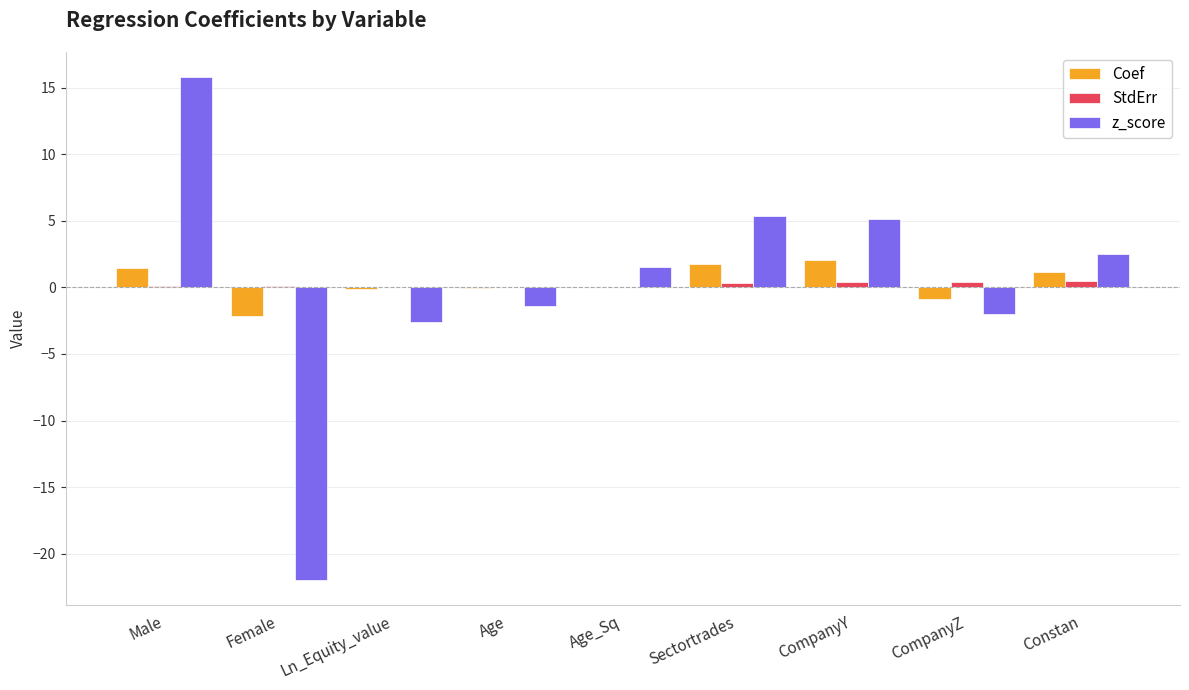

What is the sum of all Coef values?

3.4